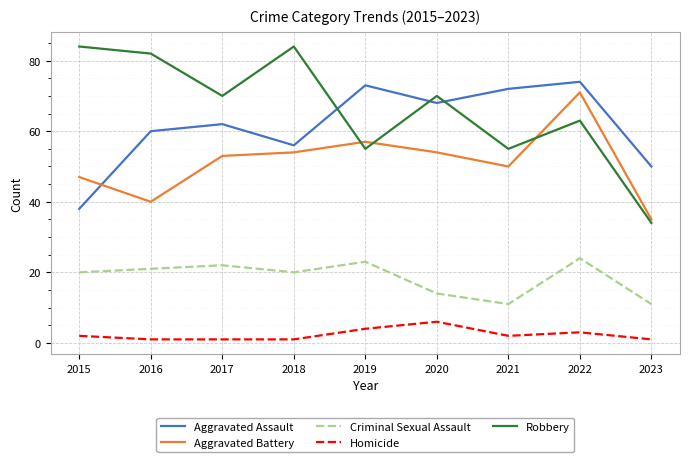

How many intersections are there between Aggravated Assault and Robbery?

3